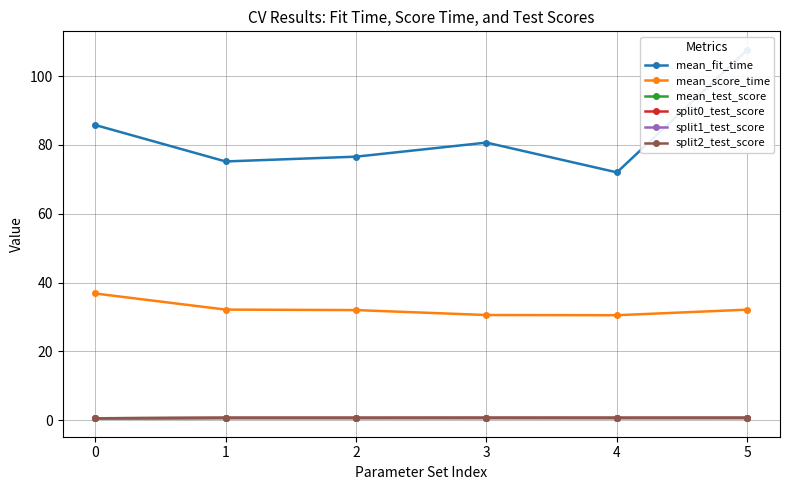

What is the maximum value for split0_test_score?

0.7